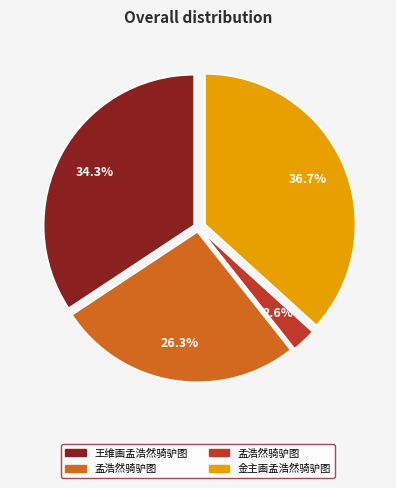

How many segments does this pie chart have?

4